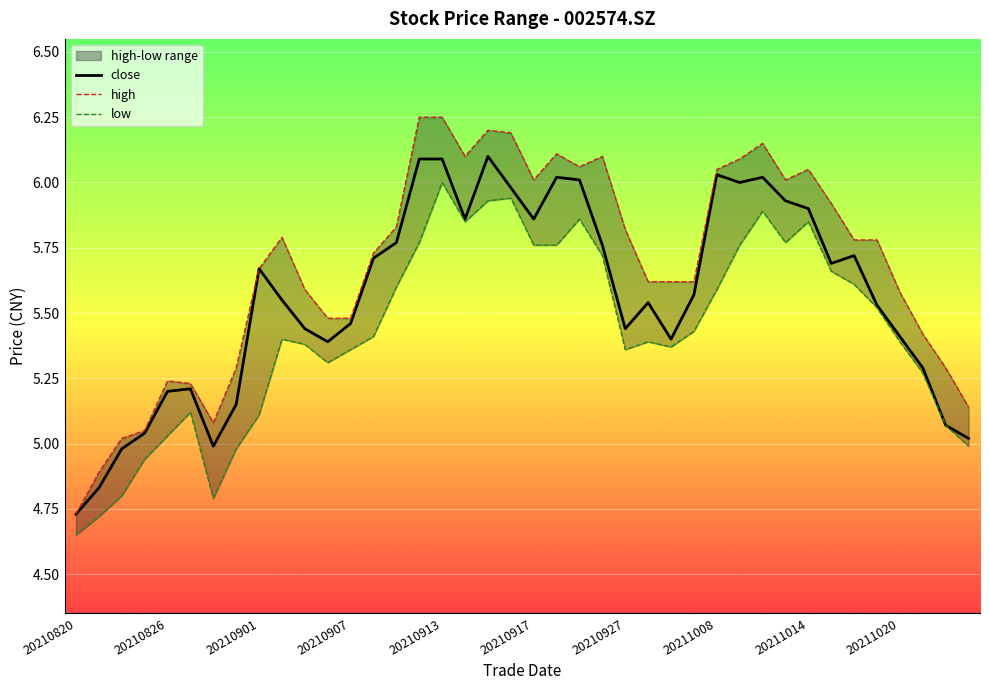

Which series changed the most between 33 and 34?

high